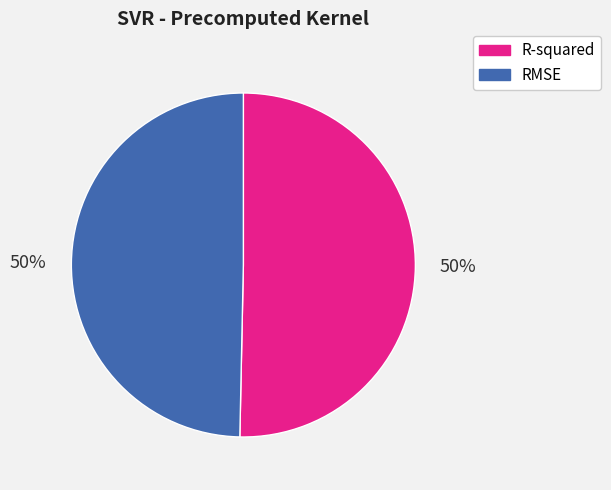

To the nearest percent, what is the combined percentage of R-squared and RMSE?

100%